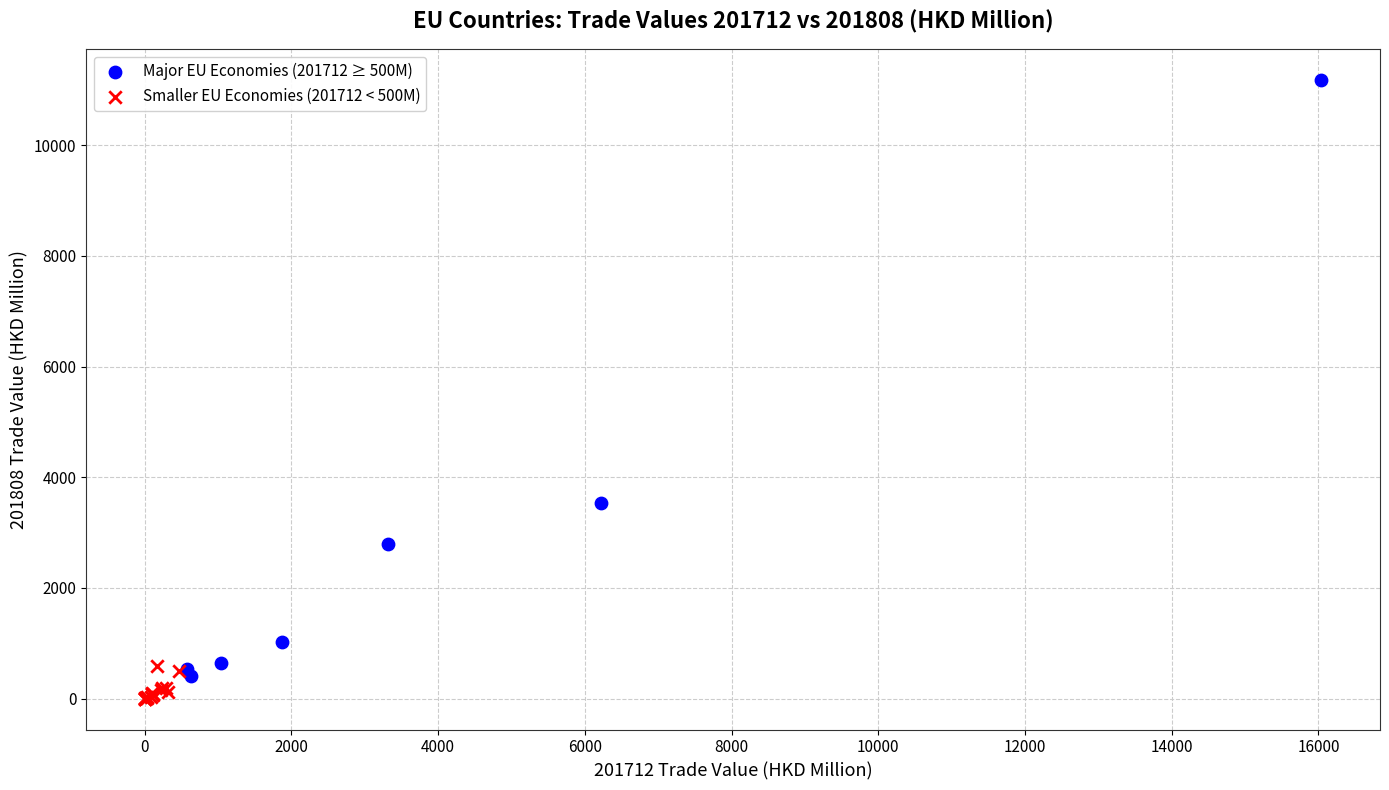

Which series contains the highest Y value?

Major EU Economies (201712 ≥ 500M)